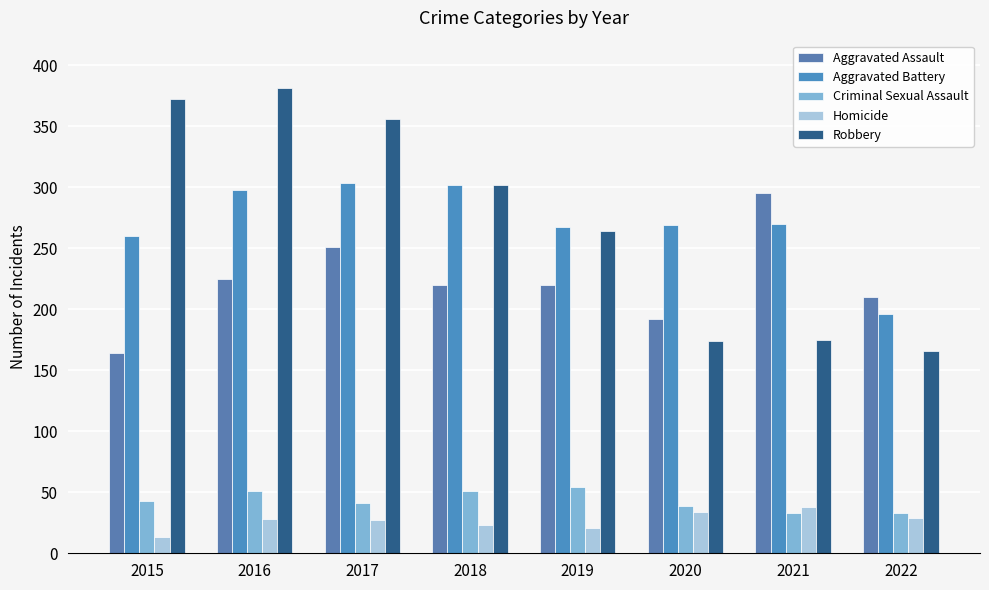

Rank the categories by Aggravated Assault value from highest to lowest.

2021, 2017, 2016, 2018, 2019, 2022, 2020, 2015